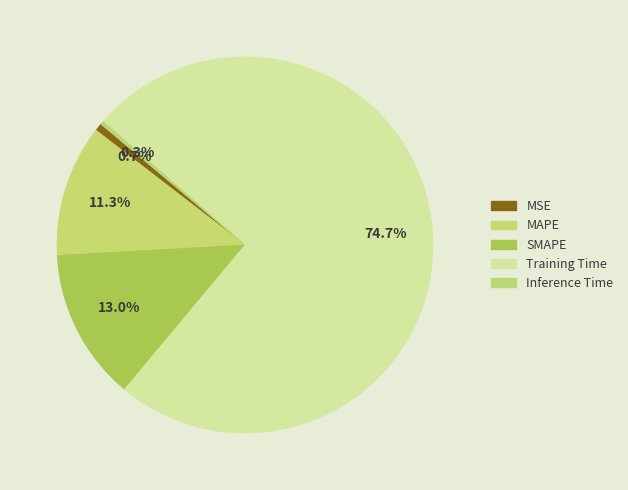

Does Training Time account for over 50% of the chart?

Yes